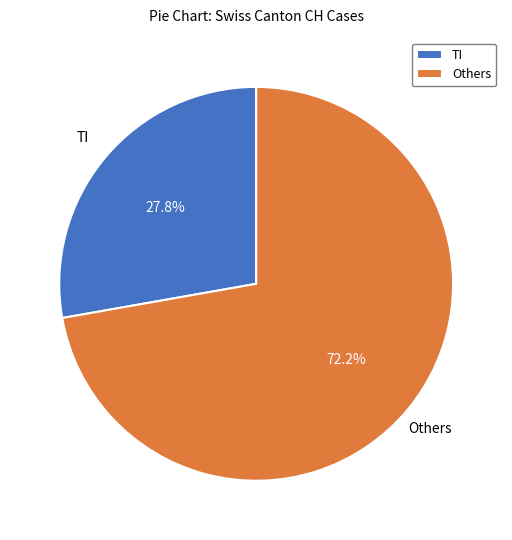

What percentage is NOT represented by Others?

27.8%